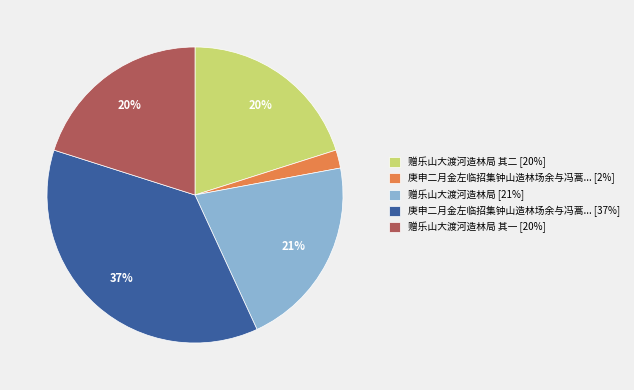

Is there a majority slice in this chart?

No